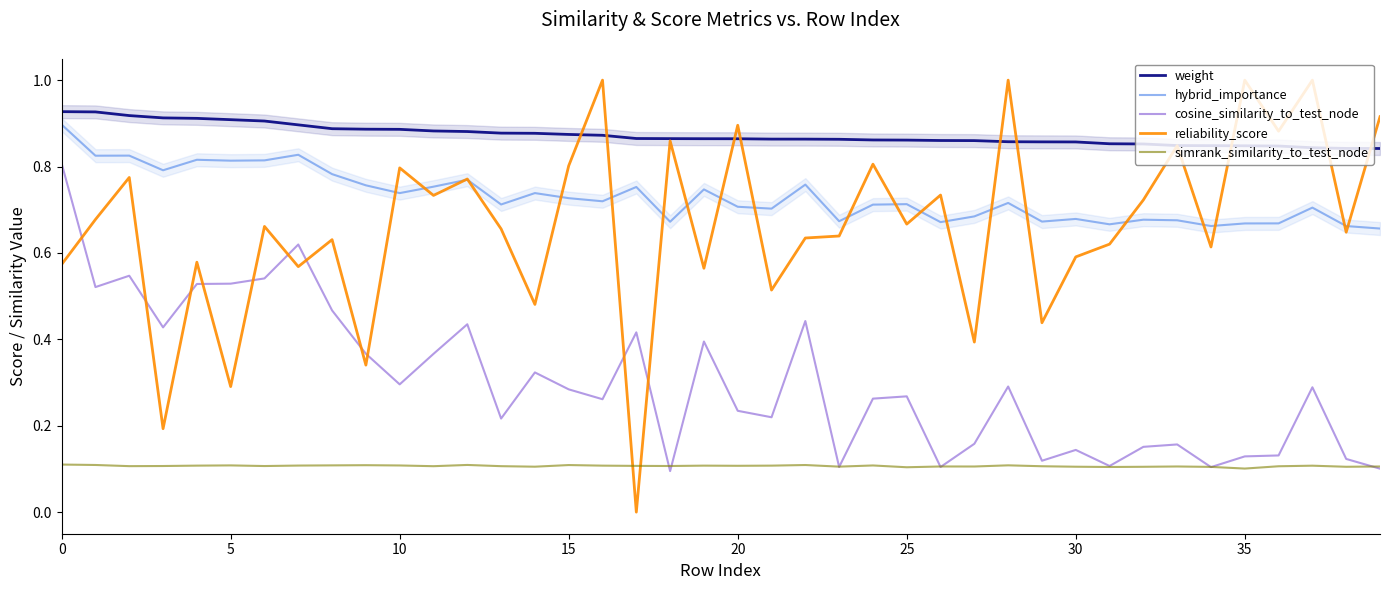

How many lines are shown in the chart?

5